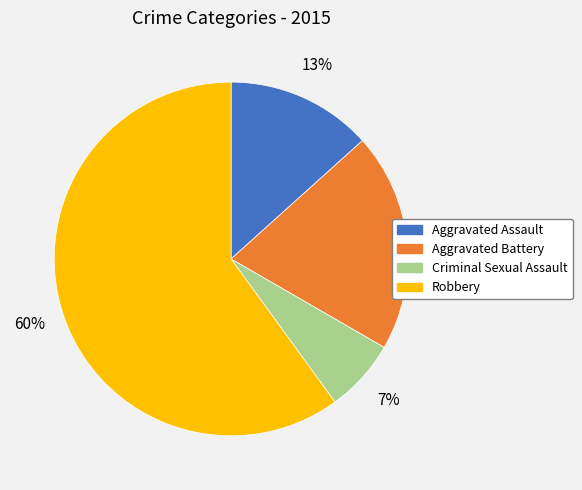

Which category has the smallest portion of the pie?

Criminal Sexual Assault